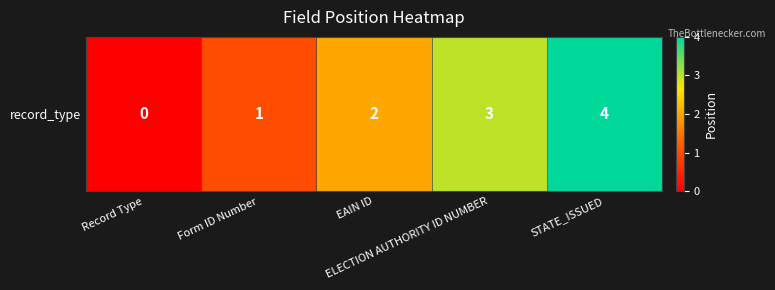

How many data points are less than 2?

2